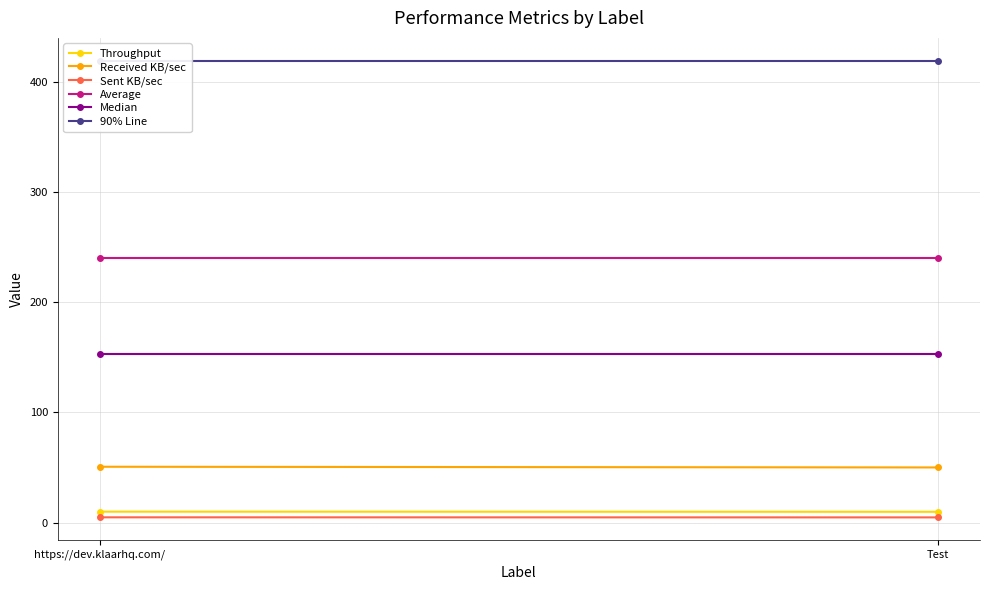

What is the label of the 2nd point from the left?

Test